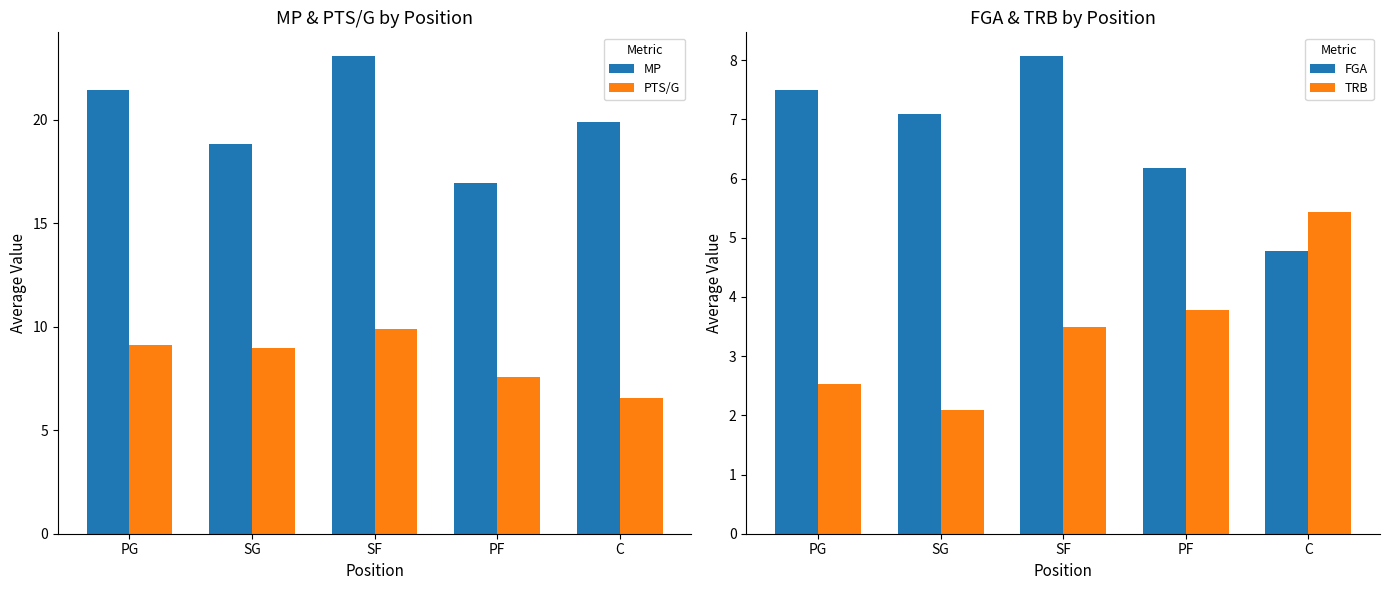

At how many categories does at least one series exceed 20?

2